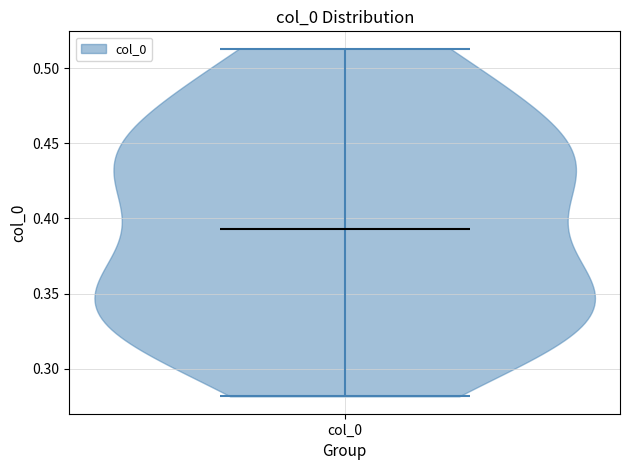

Read this violin plot against the y-axis: where its median line is, and the lowest and highest points the violin reaches. The values are not printed on the chart, so give them approximately, as read against the axis.

median line 0.395, lowest point 0.280, highest point 0.515